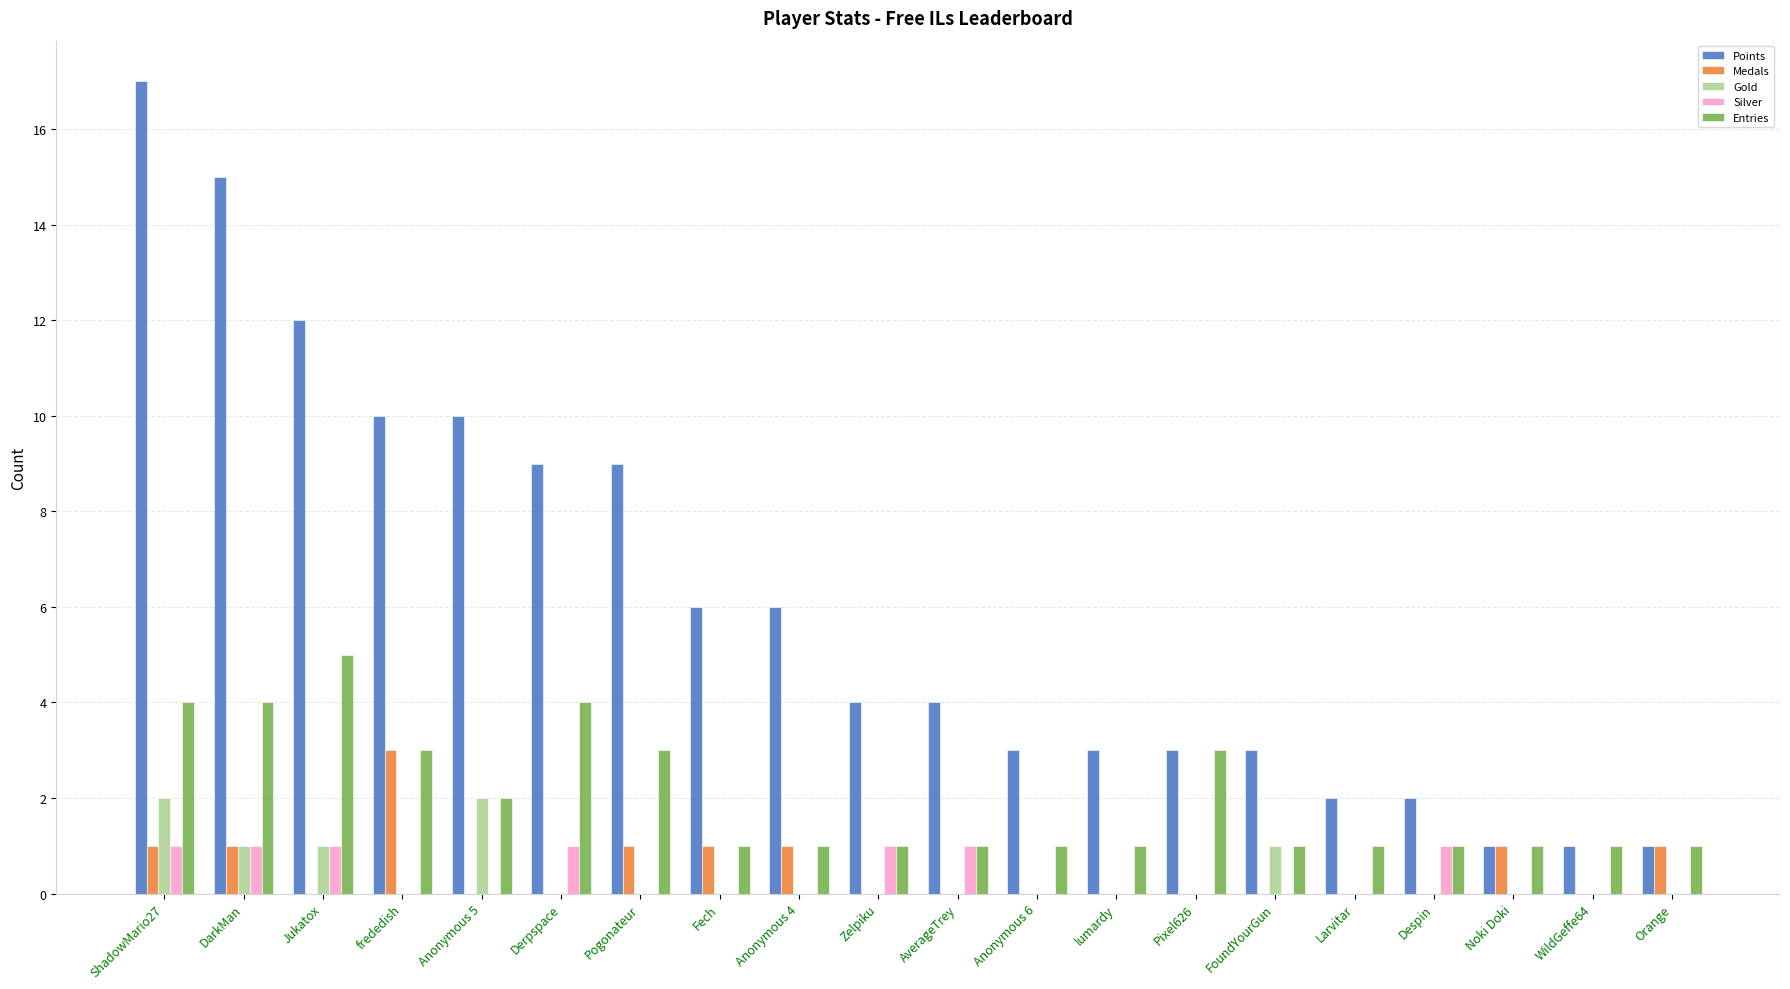

What are all the series names shown in the legend?

Points, Medals, Gold, Silver, Entries